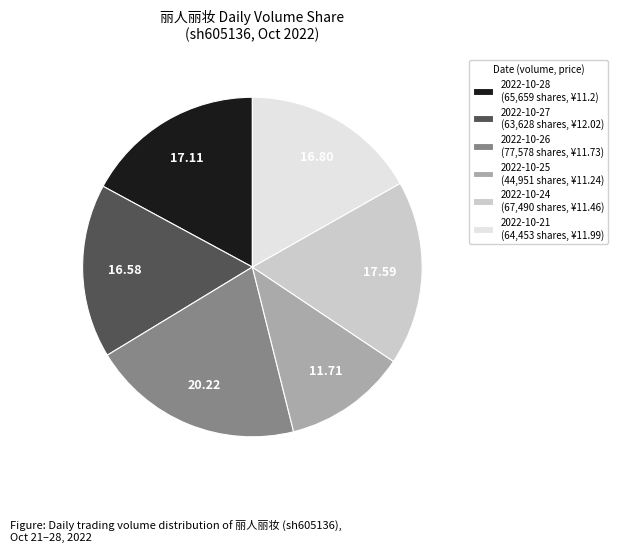

Is the sum of 2022-10-26 (77,578 shares, ¥11.73) and 2022-10-28 (65,659 shares, ¥11.2) greater than half?

No